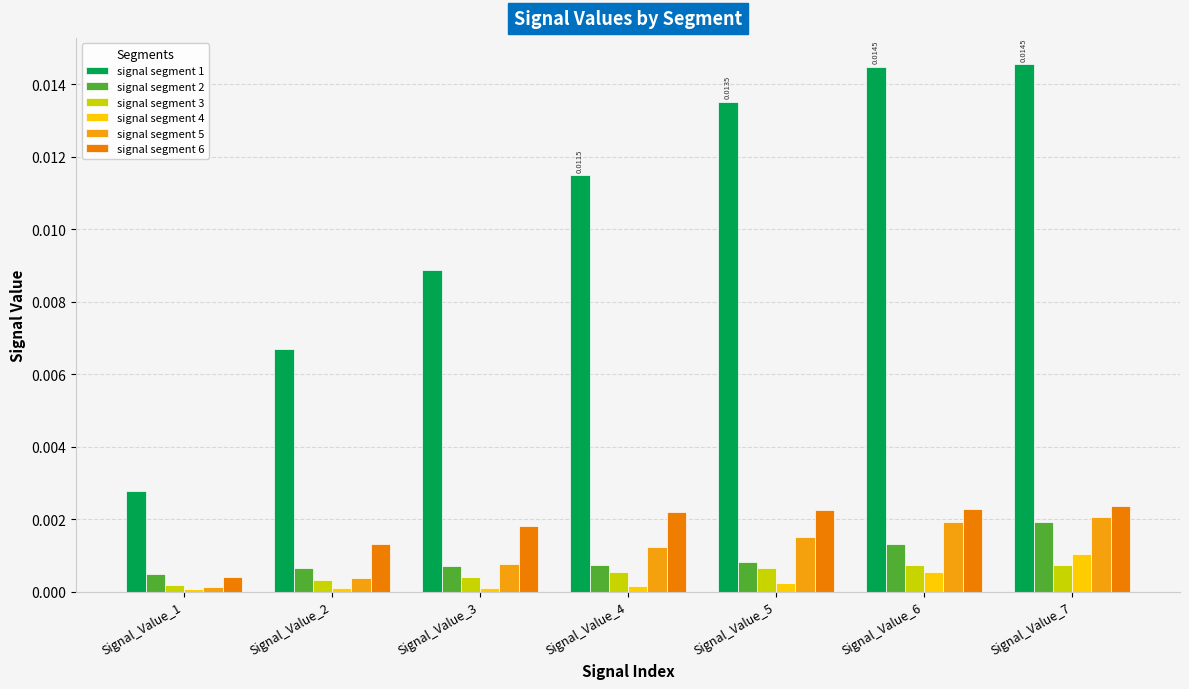

Count the signal segment 1 values in the range 0 to 1.

7